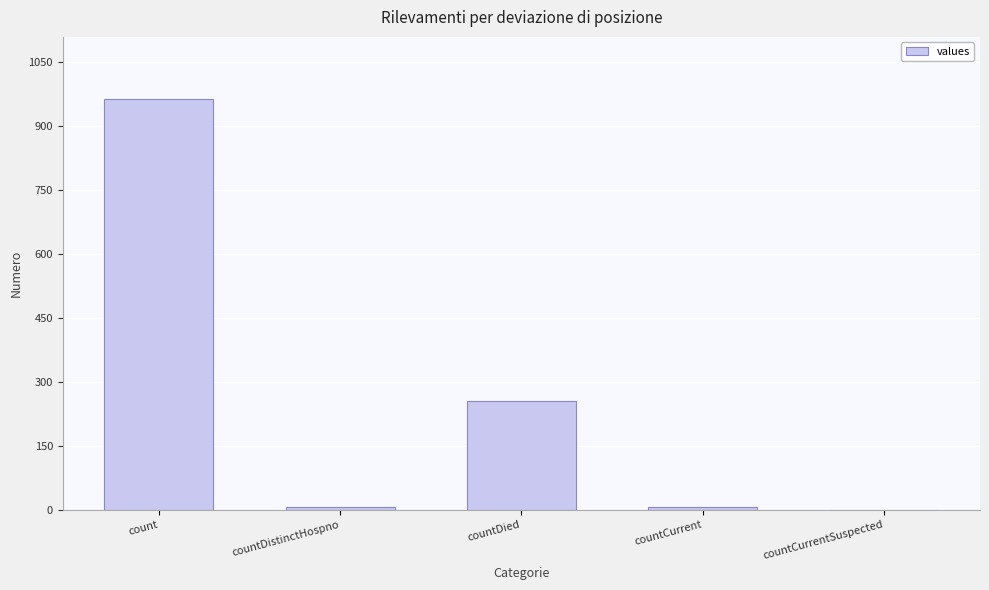

Is it true that the value at countDied is 256?

True